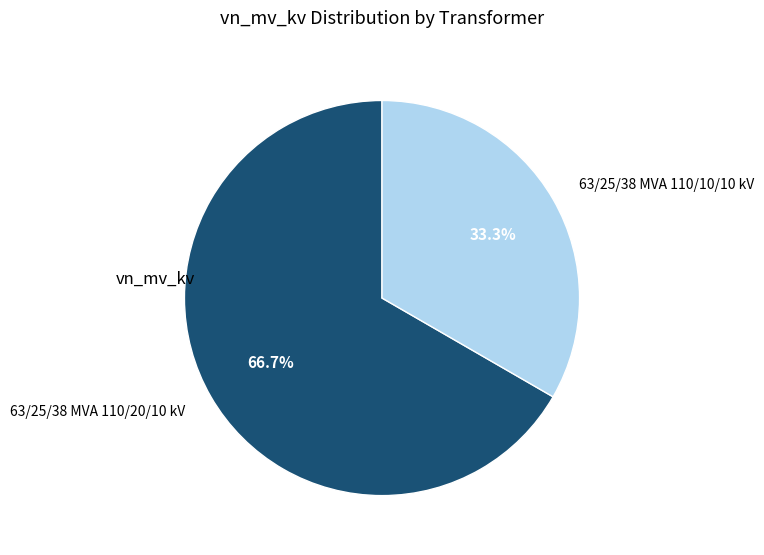

Rank the categories by value from lowest to highest.

63/25/38 MVA 110/10/10 kV, 63/25/38 MVA 110/20/10 kV